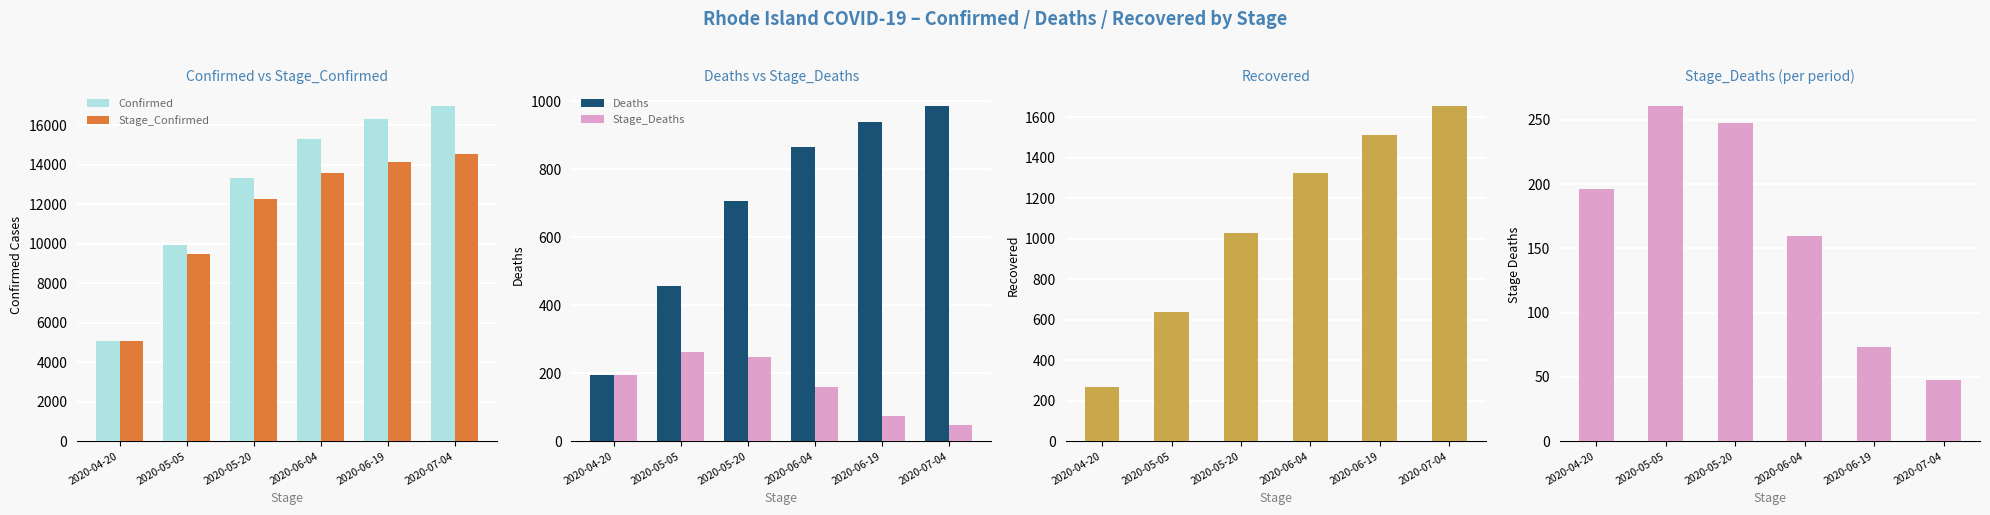

Reading left to right, what are all the values shown in this chart?

Confirmed: 5090	9933	13356	15325	16337	16991
Stage_Confirmed: 5090	9470	12260	13590	14146	14538
Deaths: 196	457	705	865	938	986
Stage_Deaths: 196	261	248	160	73	48
Recovered: 267	639	1030	1326	1515	1657